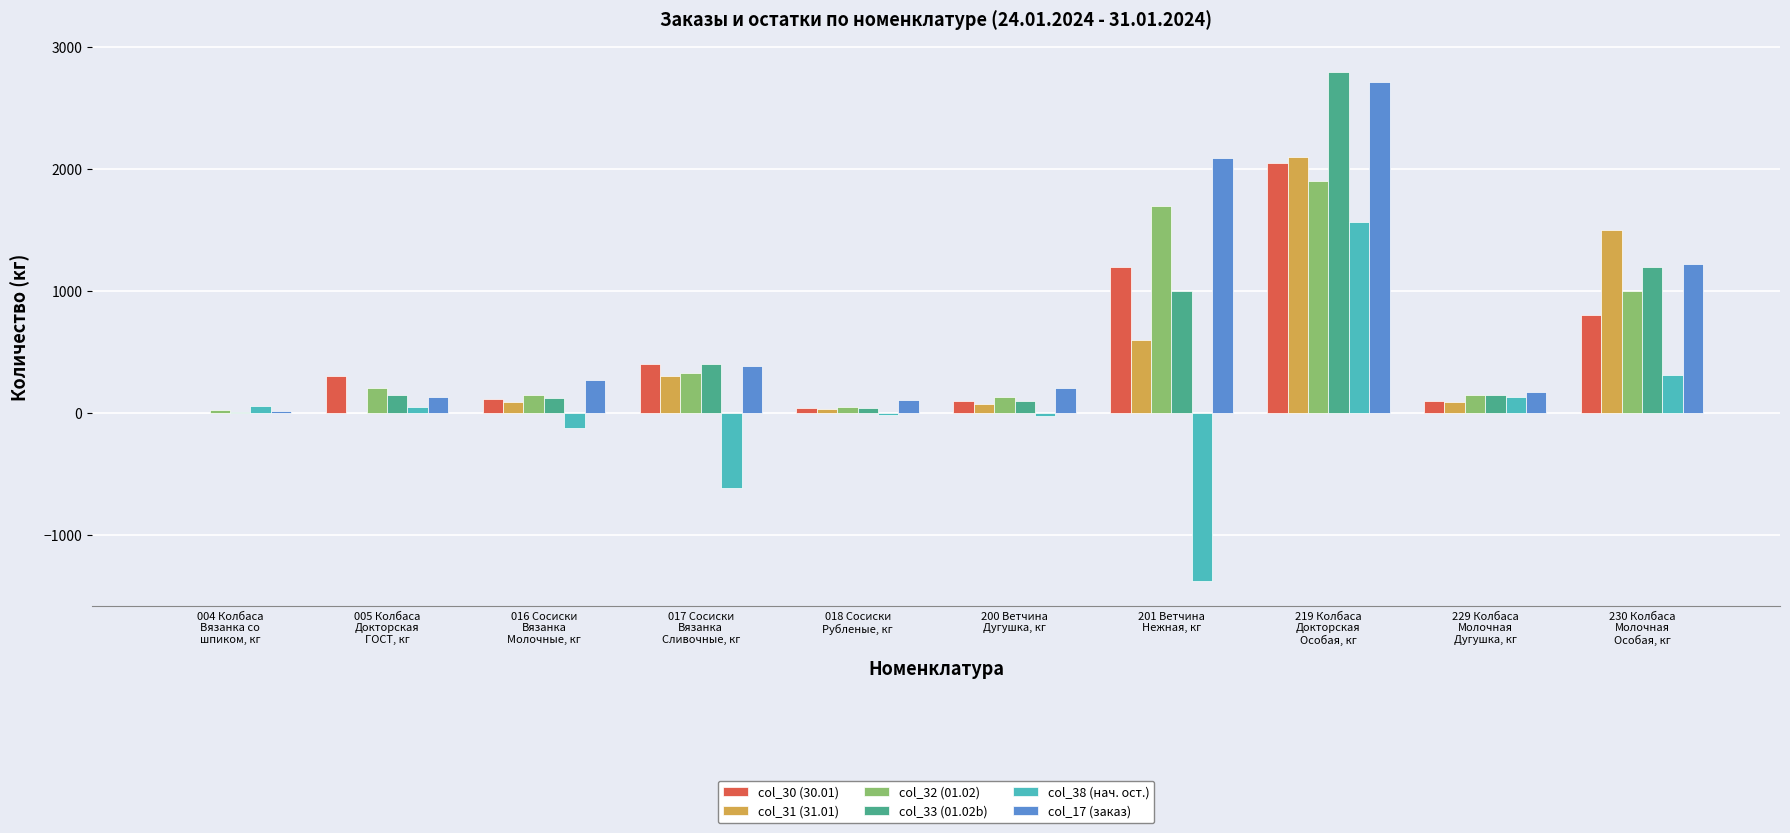

What is the maximum value shown in the chart?

2800.0